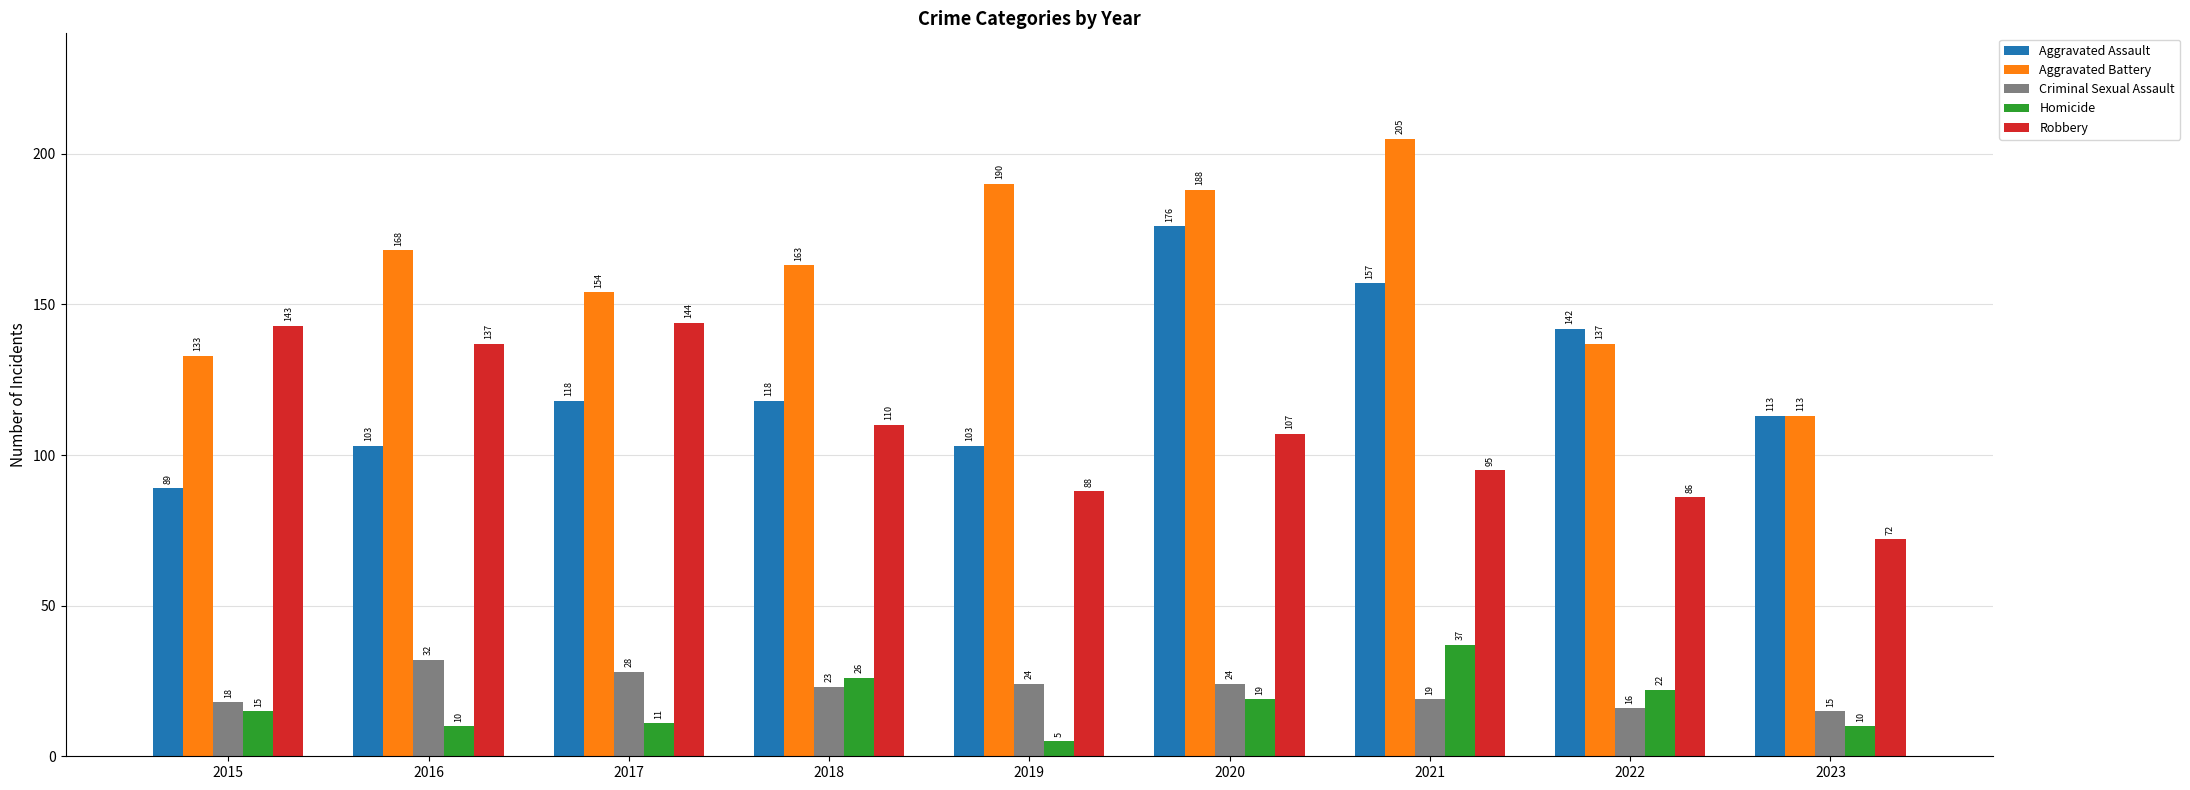

What is the sum of the Aggravated Assault values at 2017 and 2021?

275